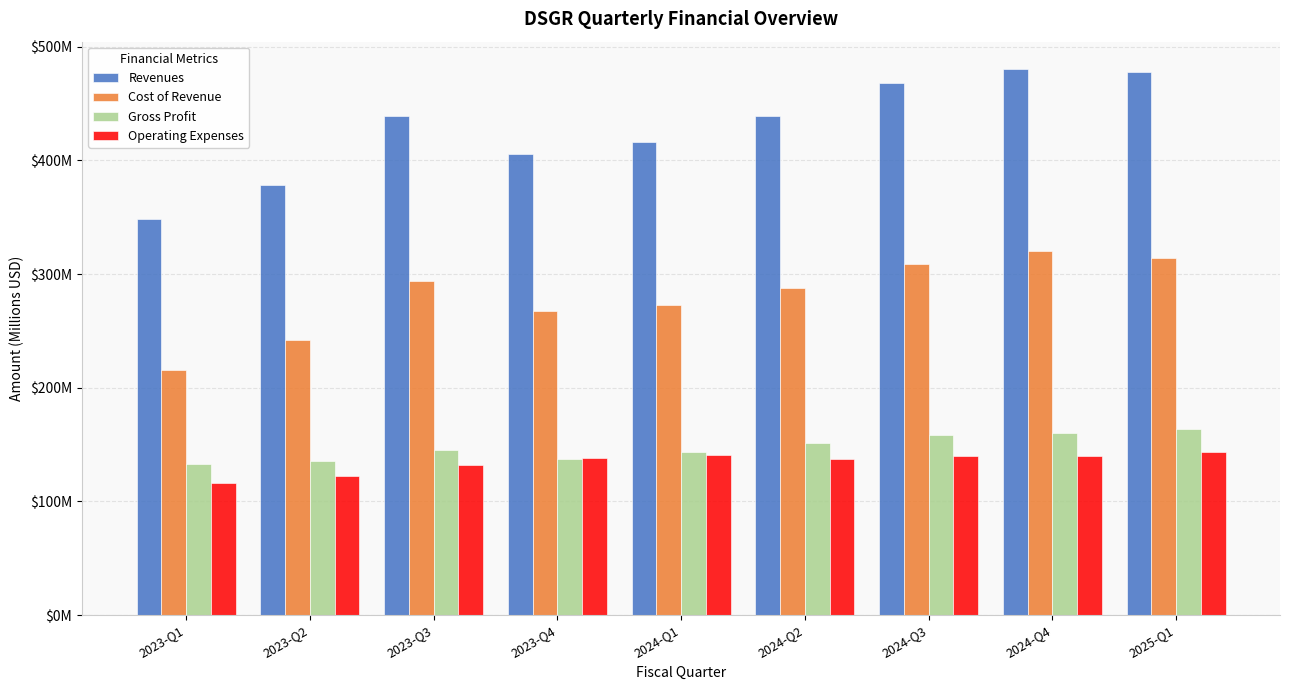

What are all the series names shown in the legend?

Revenues, Cost of Revenue, Gross Profit, Operating Expenses